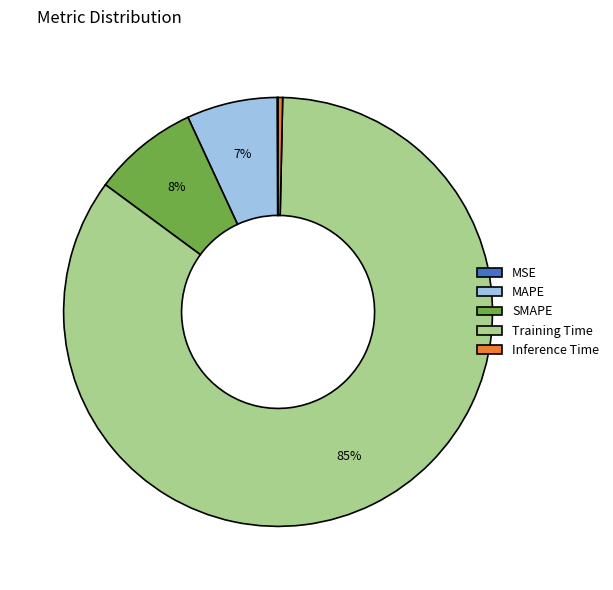

Is it true that SMAPE is 8% of the pie?

True